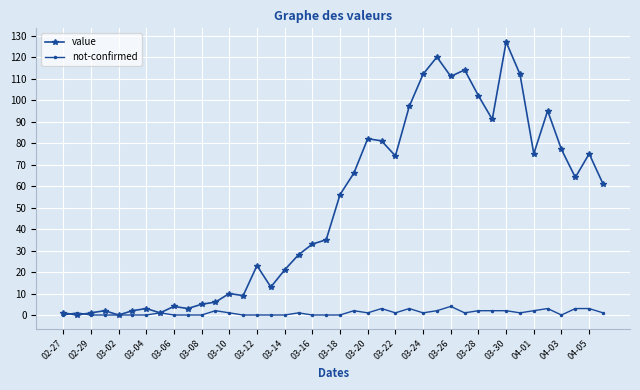

Which series has the widest spread of values?

value